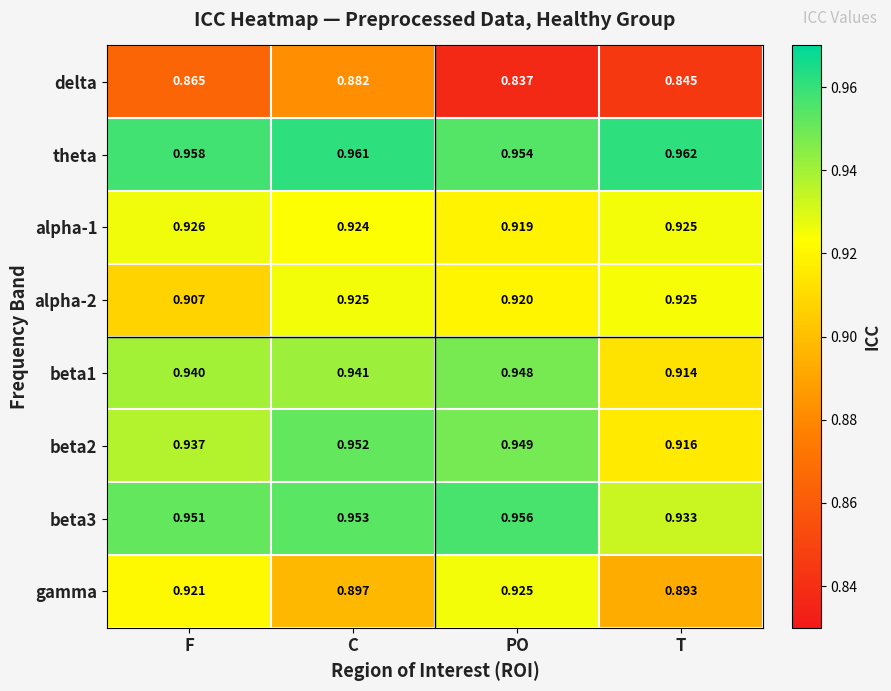

Which series has the largest range (max minus min)?

delta